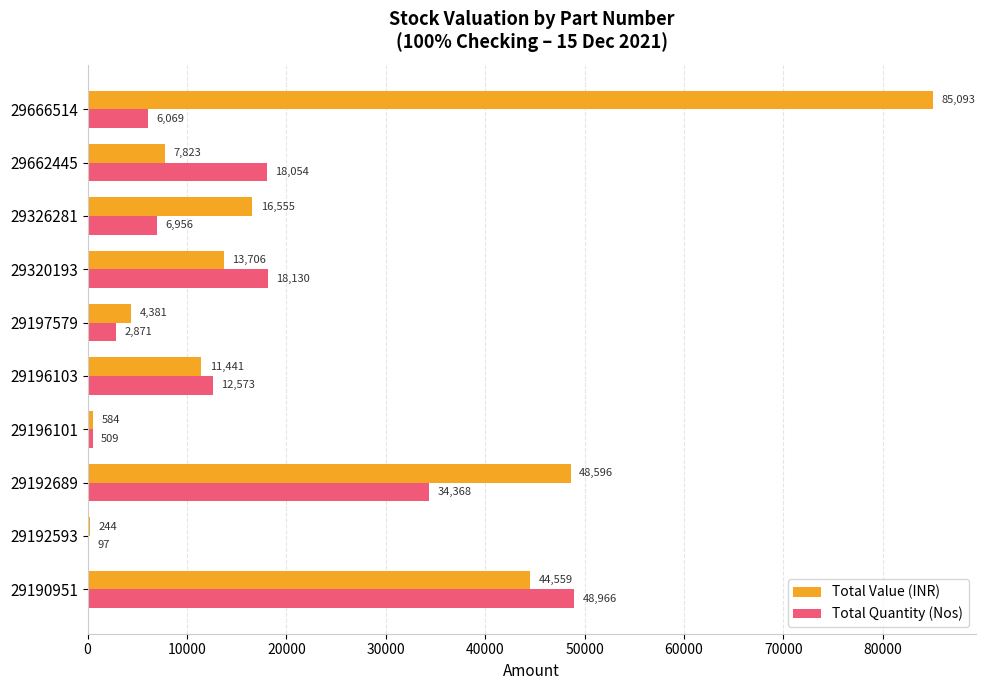

What are all the series names shown in the legend?

Total Value (INR), Total Quantity (Nos)